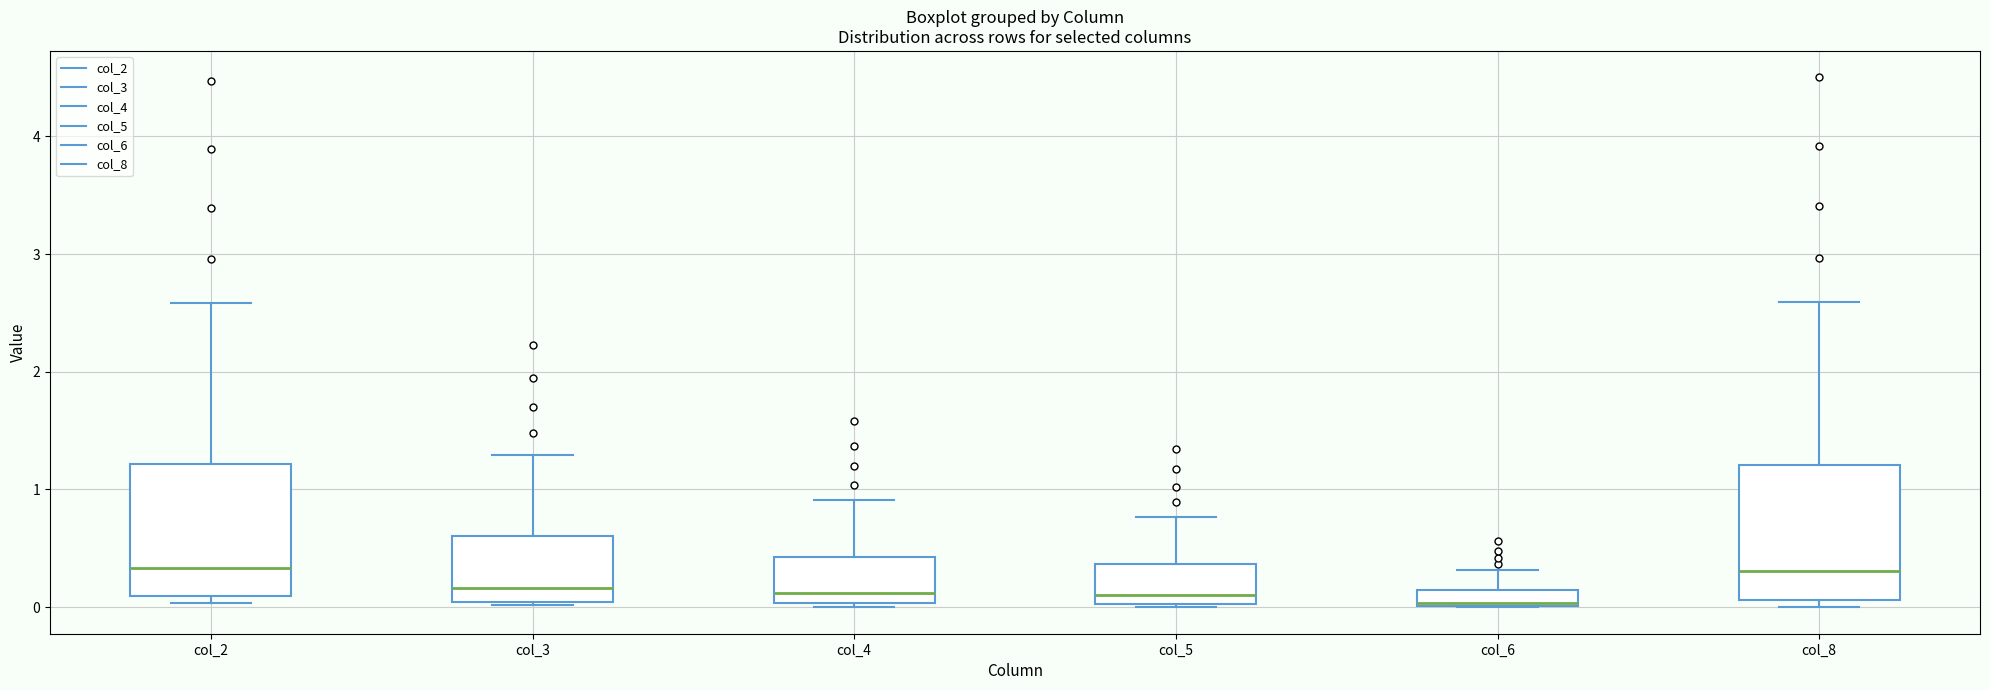

Where does the upper whisker of the box for col_5 end on the y-axis? The values are not printed on the chart, so give them approximately, as read against the axis.

0.8